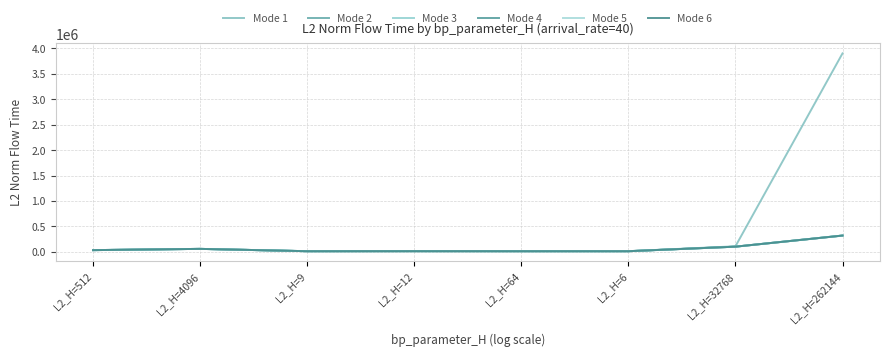

Does the chart have visible grid lines?

Yes